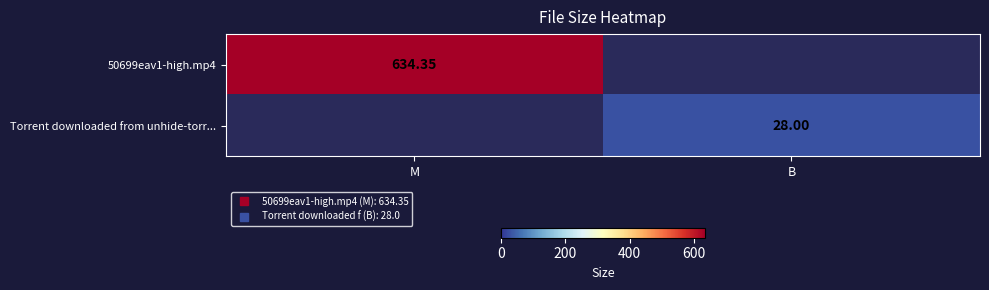

What is the total value across all series at M?

634.4